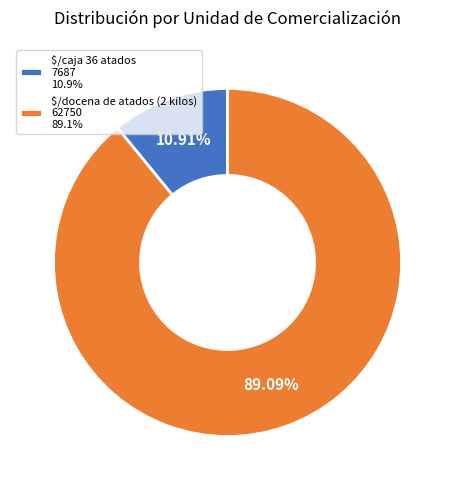

Does any single category account for the majority?

Yes